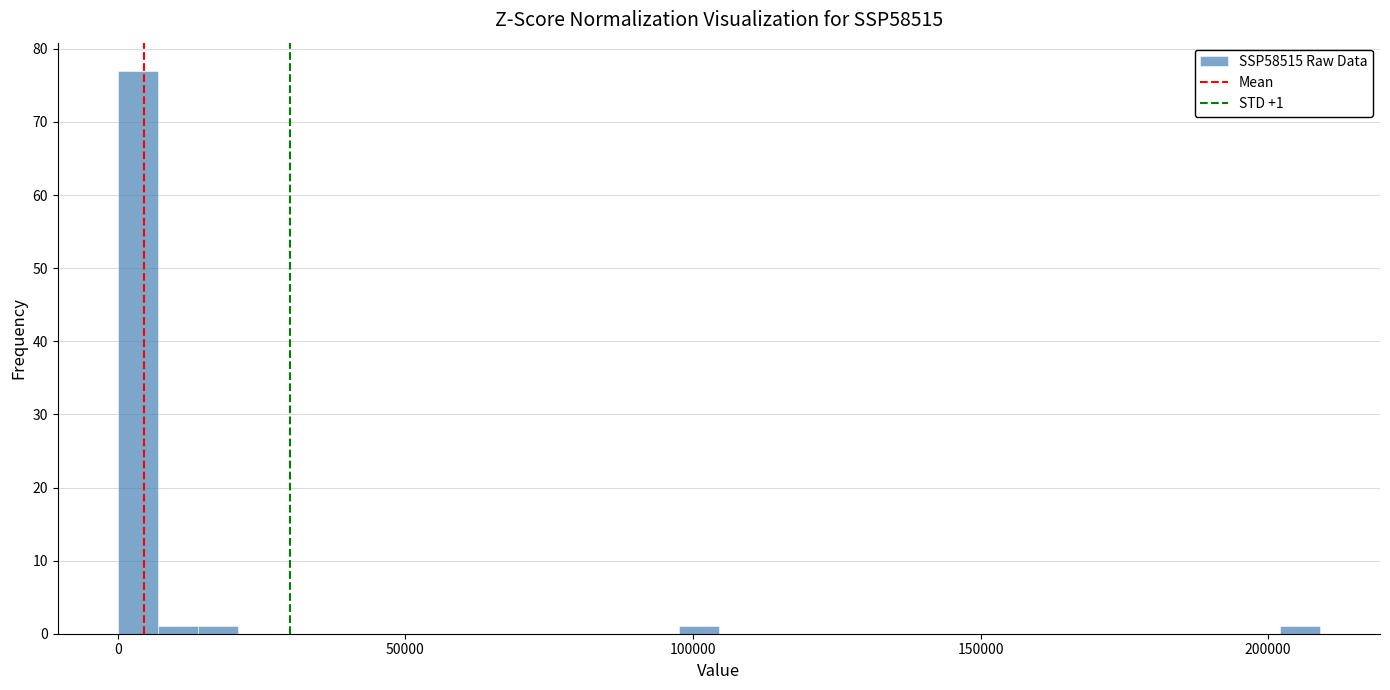

Around what value on the x-axis is the tallest bar? Give the approximate position of its centre, as read against the axis.

5000